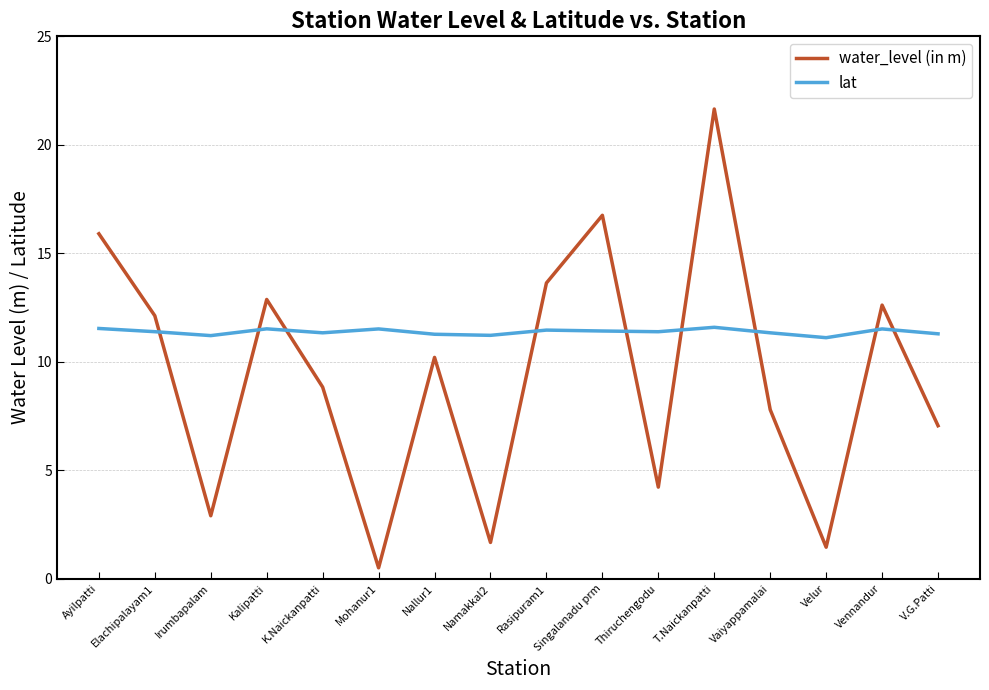

Which series has the largest range (max minus min)?

water_level (in m)